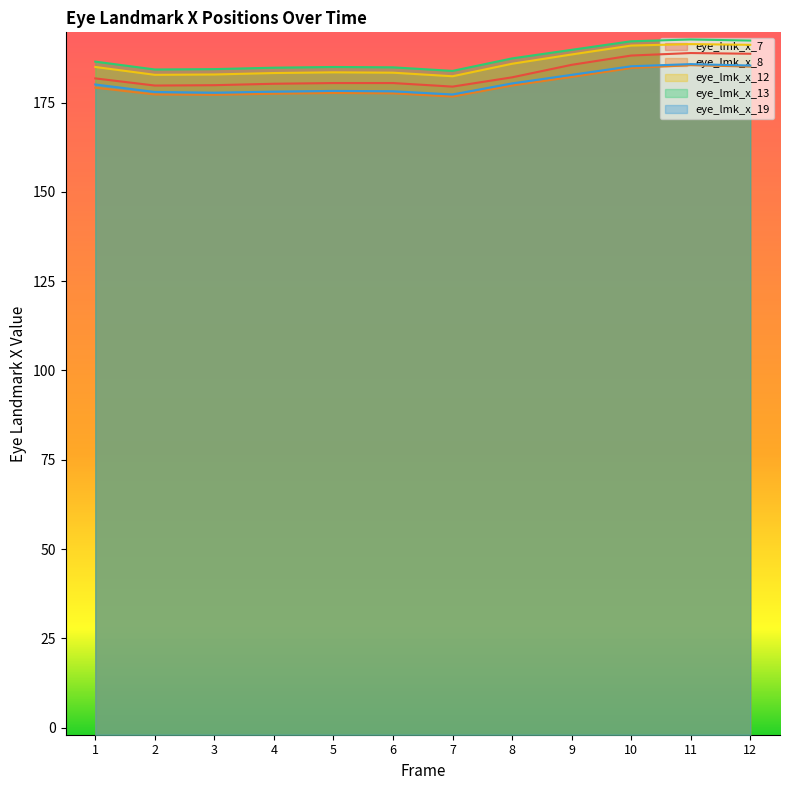

How many lines are shown in the chart?

5